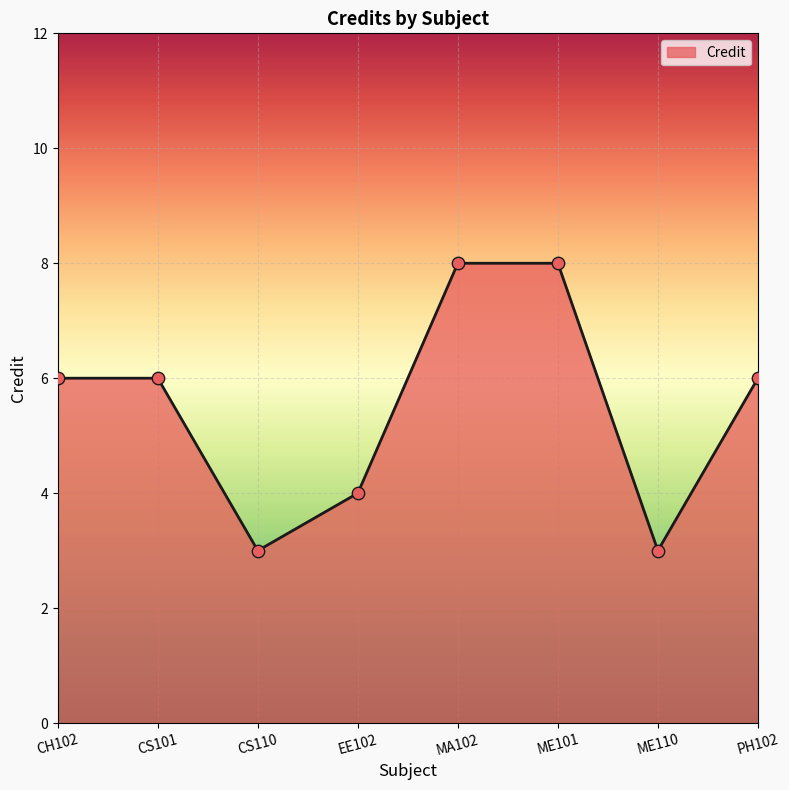

Between EE102 and ME110, which is larger?

EE102